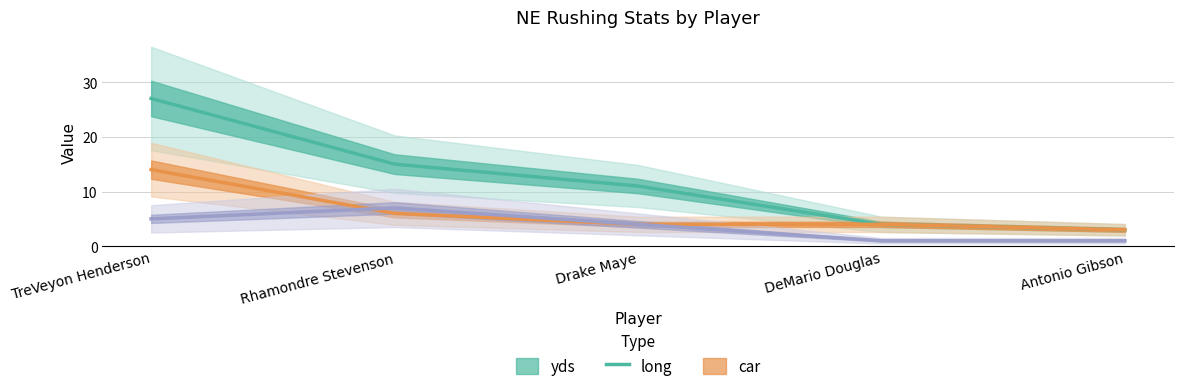

At which category does car reach its first local peak?

Rhamondre Stevenson